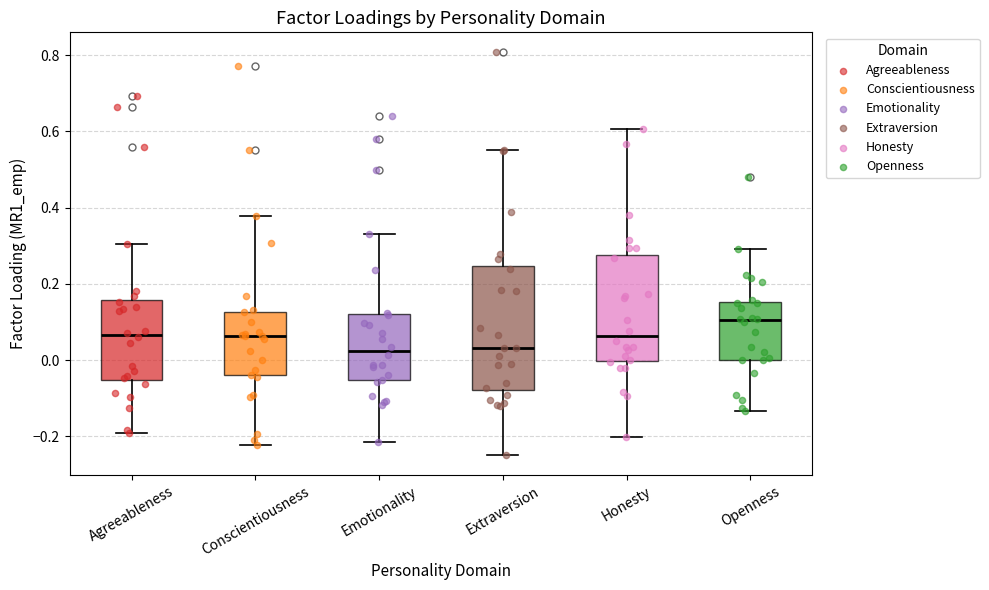

Which box has the highest median line?

Openness